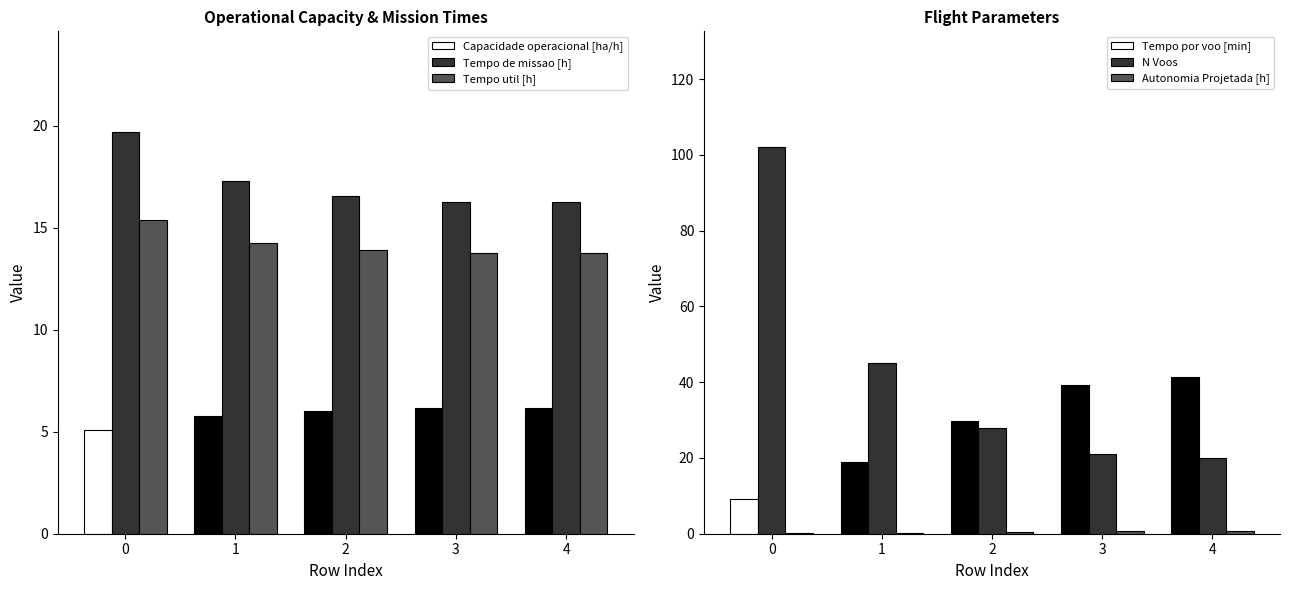

What is the average value of the Autonomia Projetada [h] series?

0.5